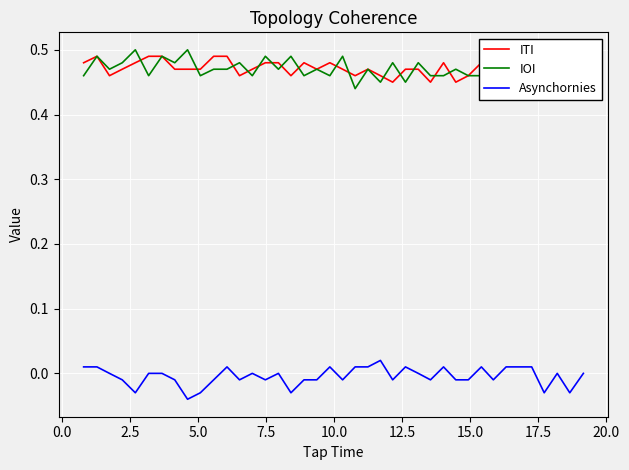

Rank the series by their maximum value, from lowest to highest.

Asynchornies, ITI, IOI